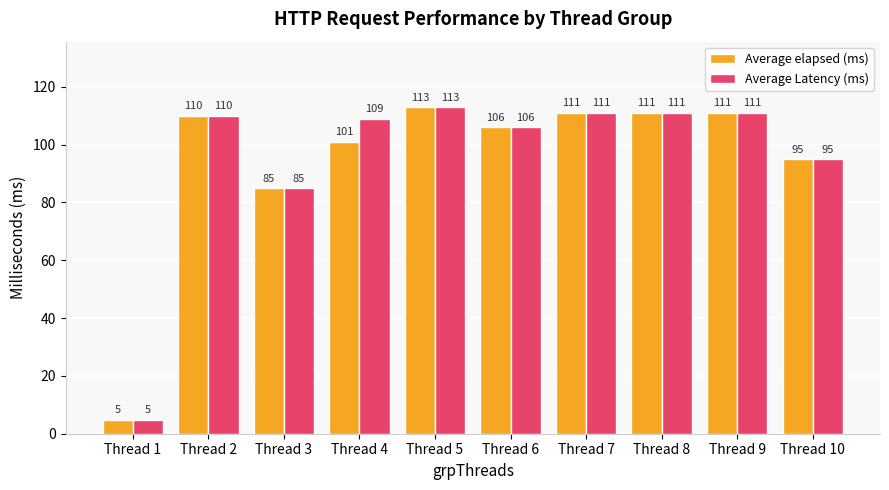

Is it true that Average elapsed (ms) equals 101.0 at Thread 4?

True